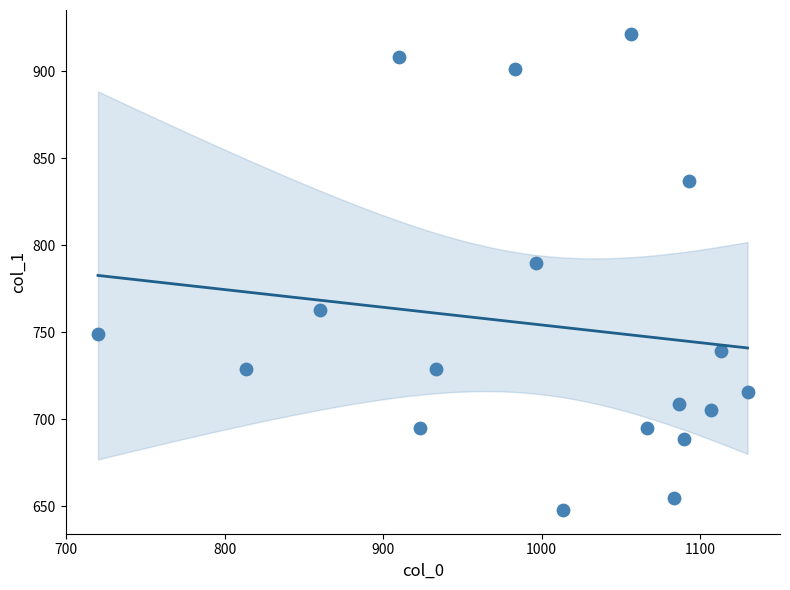

What Y value in the scatter plot is closest to 784?

789.8